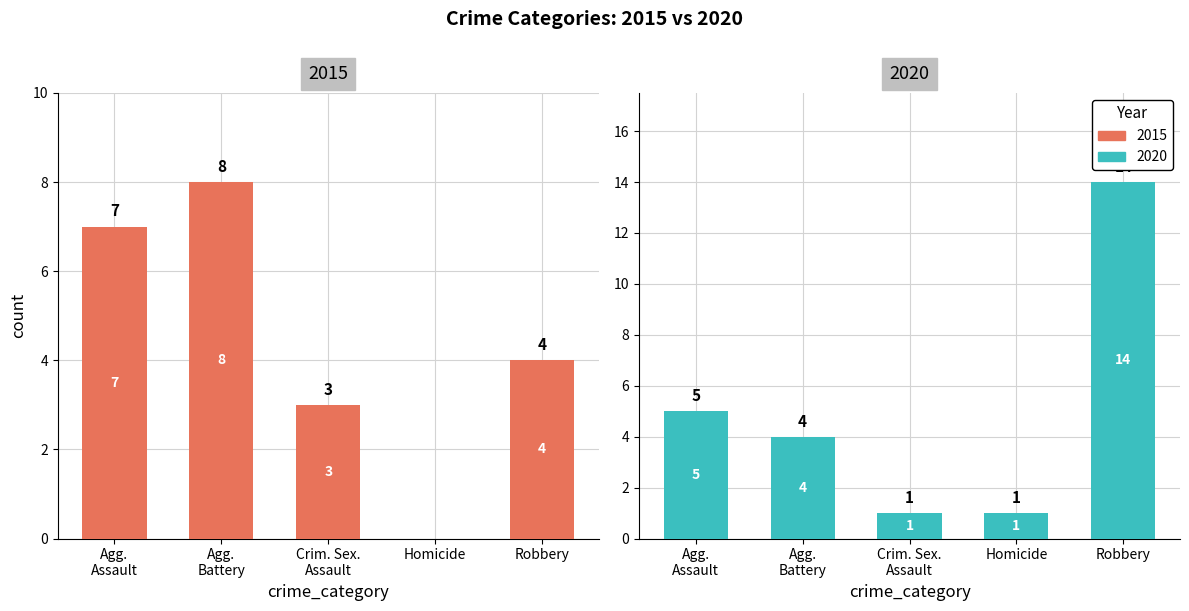

What is the value of the 2020 bar at the 3rd from the left?

1